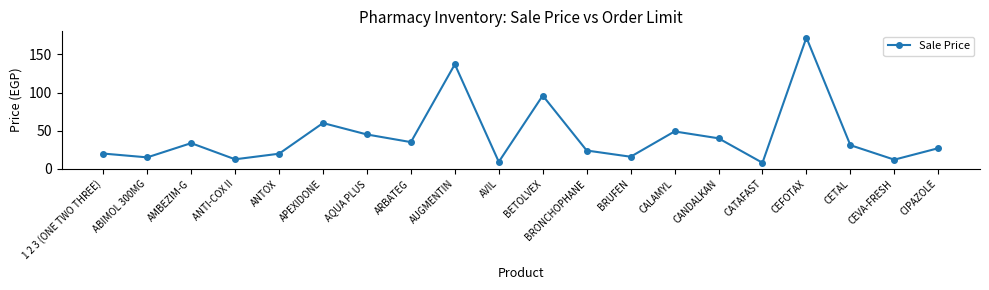

Count the number of categories in the chart.

20